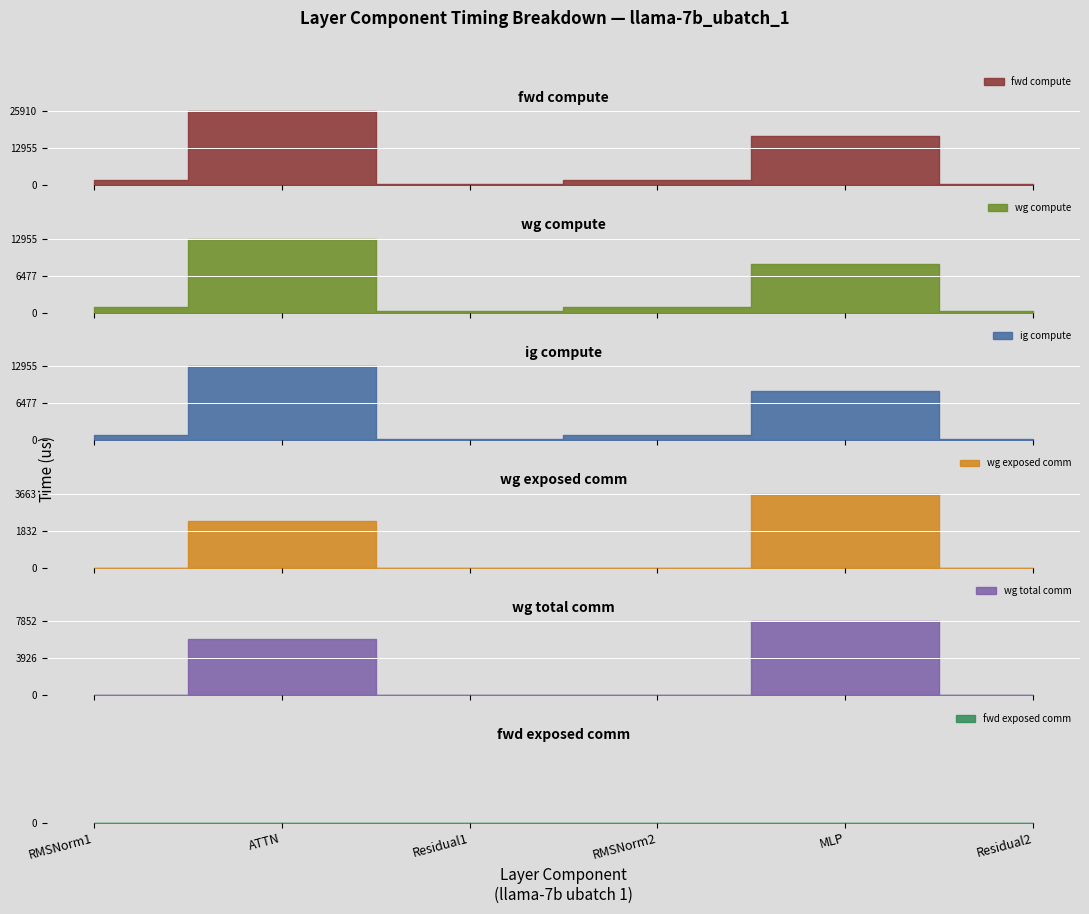

Which series has the widest spread of values?

fwd compute